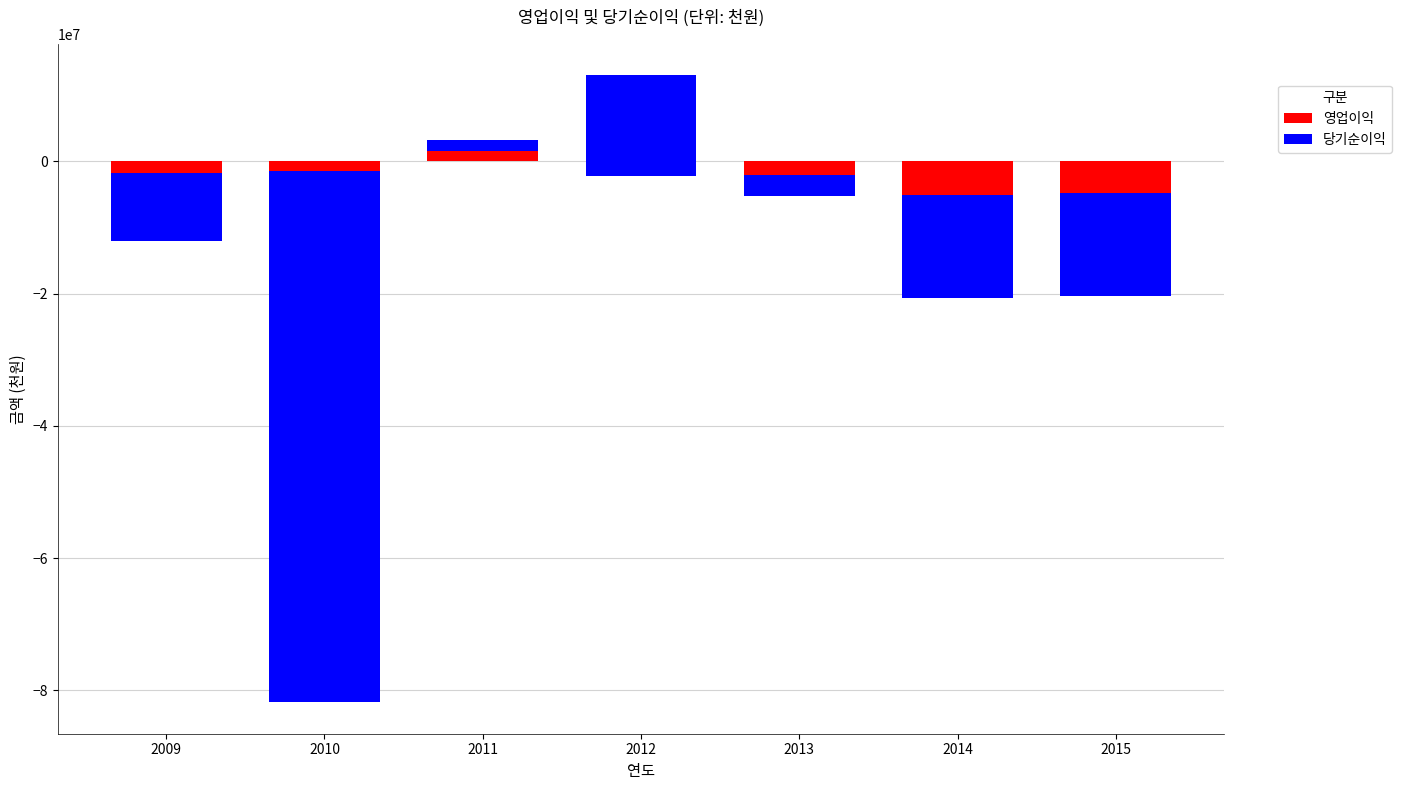

What is the difference between the 영업이익 values at 2009 and 2012?

375506